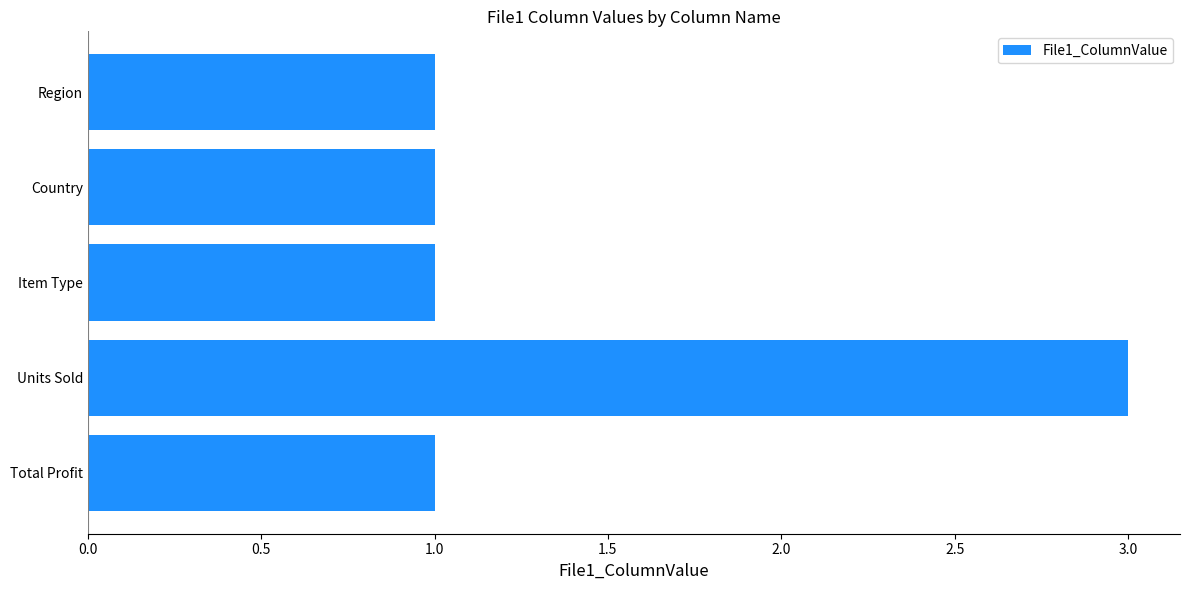

What is the value of the 4th bar from the top?

3